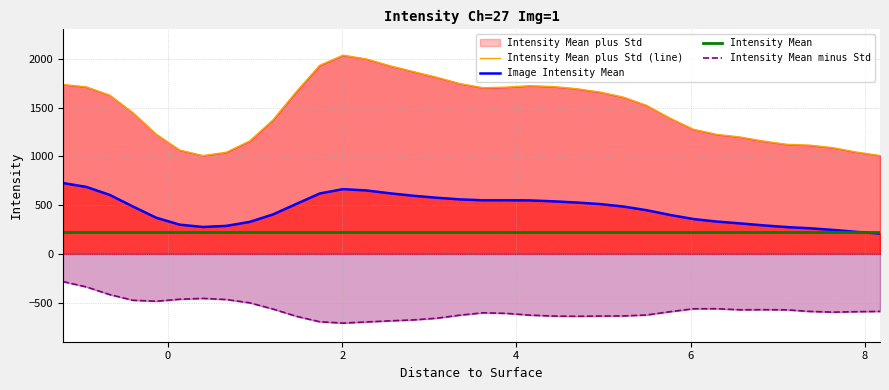

Reading left to right, transcribe all the data shown in this chart.

Intensity Mean plus Std (line): 1736.5	1711.8	1627.4	1446.8	1226.3	1064.3	1007.9	1041.9	1157.4	1374.1	1664.2	1933.1	2036.9	1998.0	1928.6	1869.1	1810.8	1745.9	1703.0	1709.3	1724.0	1715.0	1693.2	1658.9	1607.3	1522.2	1391.5	1277.6	1225.0	1198.5	1156.6	1123.3	1114.5	1088.0	1043.1	1008.3
Image Intensity Mean: 726.3	686.9	605.3	485.9	370.7	299.8	275.9	287.2	328.0	404.5	512.3	618.9	663.9	650.3	621.2	596.3	575.7	558.9	549.7	550.0	548.2	539.1	526.9	511.0	485.8	448.0	399.5	357.5	331.6	312.9	292.6	275.0	262.5	245.7	225.5	209.5
Intensity Mean: 226.1	226.1	226.1	226.1	226.1	226.1	226.1	226.1	226.1	226.1	226.1	226.1	226.1	226.1	226.1	226.1	226.1	226.1	226.1	226.1	226.1	226.1	226.1	226.1	226.1	226.1	226.1	226.1	226.1	226.1	226.1	226.1	226.1	226.1	226.1	226.1
Intensity Mean minus Std: -283.9	-338.0	-416.8	-475.1	-484.9	-464.7	-456.1	-467.4	-501.4	-565.2	-639.5	-695.3	-709.2	-697.3	-686.1	-676.5	-659.3	-628.1	-603.5	-609.3	-627.6	-636.8	-639.4	-637.0	-635.6	-626.1	-592.5	-562.5	-561.7	-572.7	-571.5	-573.2	-589.6	-596.7	-592.2	-589.2